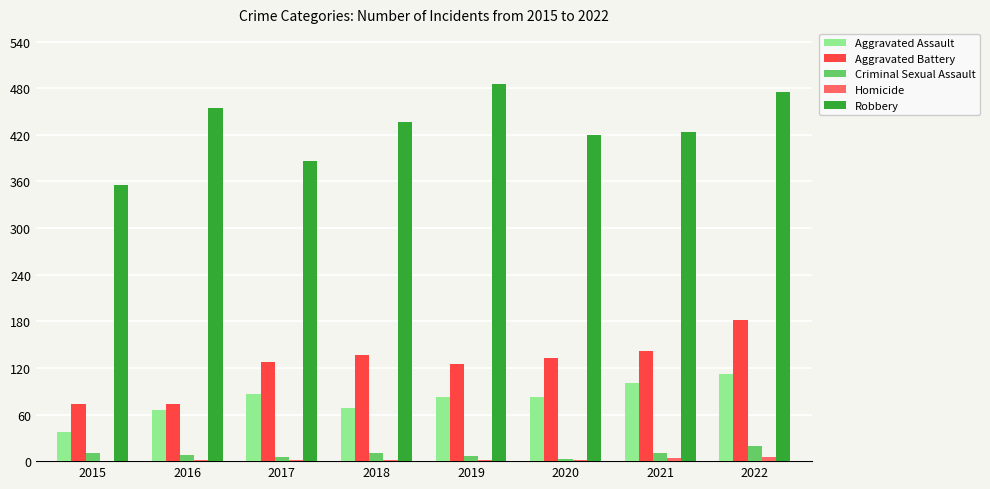

At which category is the sum across all series the highest?

2022